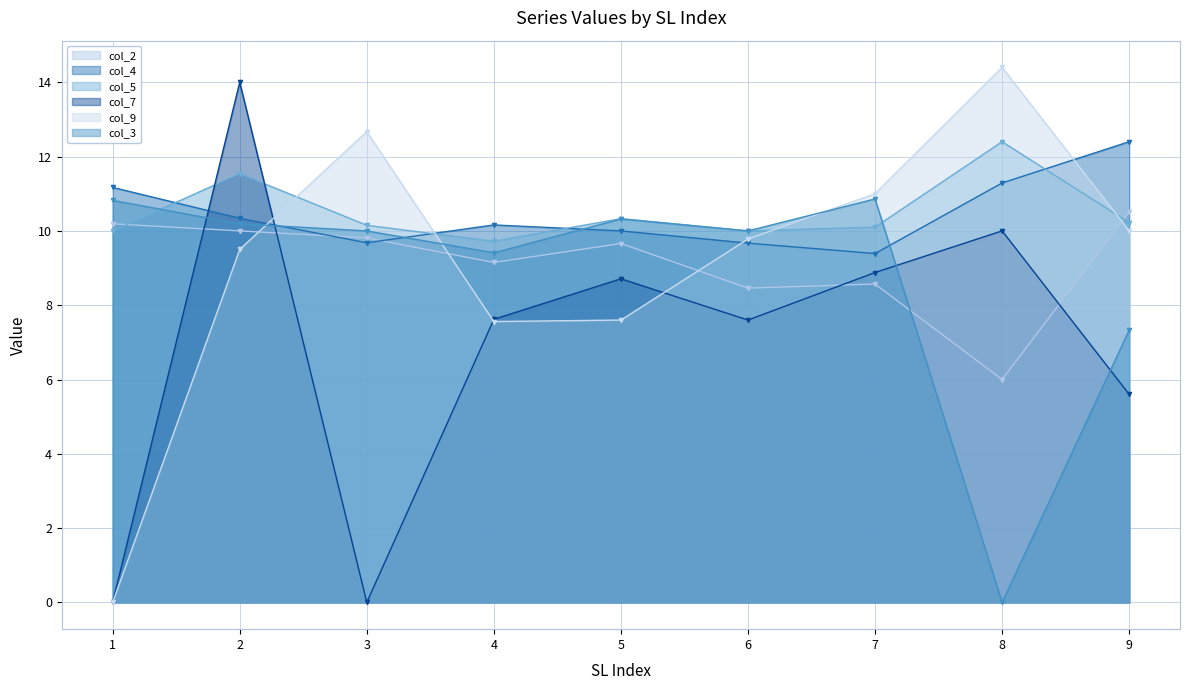

What is the difference between the col_7 values at 1 and 5?

8.7